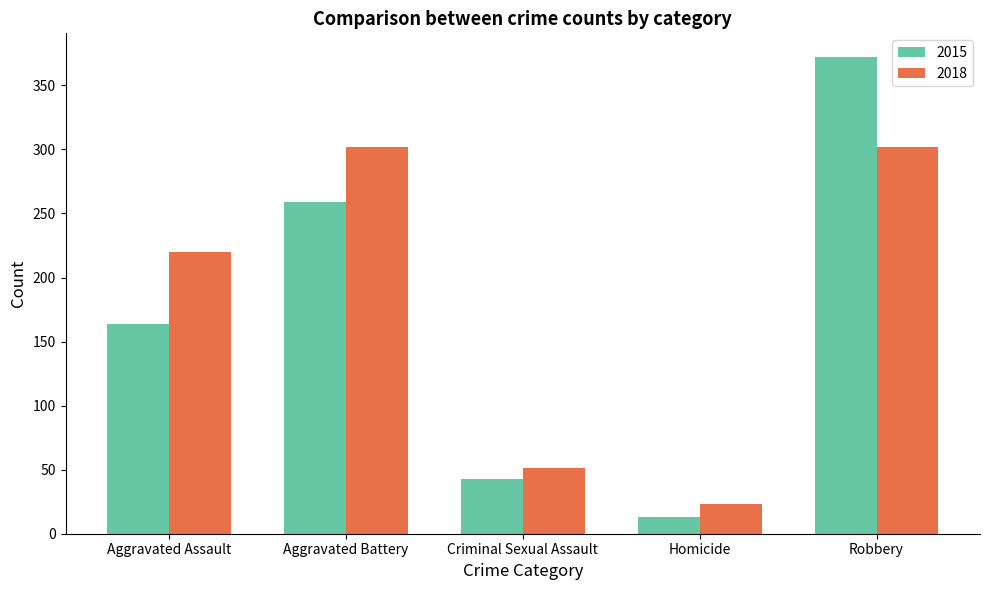

What is the difference between the maximum and minimum values in the 2018 series?

279